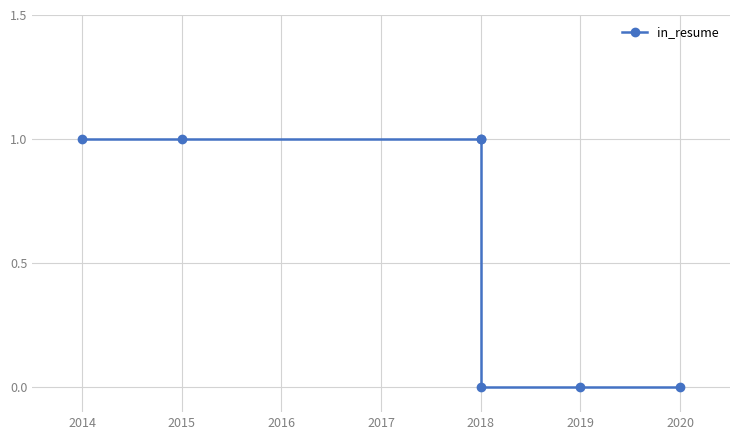

What is the value of the 3rd point from the left?

1